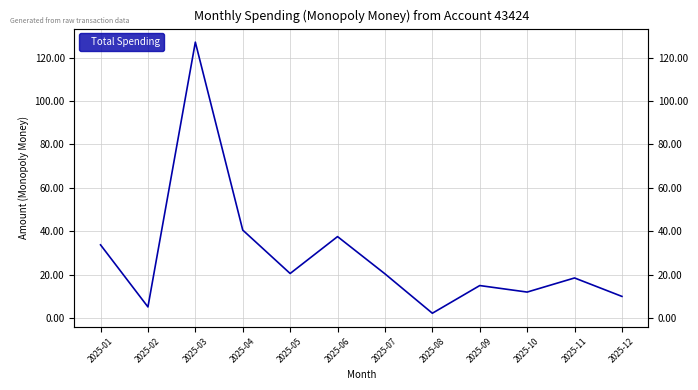

Rank the categories by value from highest to lowest.

2025-03, 2025-04, 2025-06, 2025-01, 2025-05, 2025-07, 2025-11, 2025-09, 2025-10, 2025-12, 2025-02, 2025-08